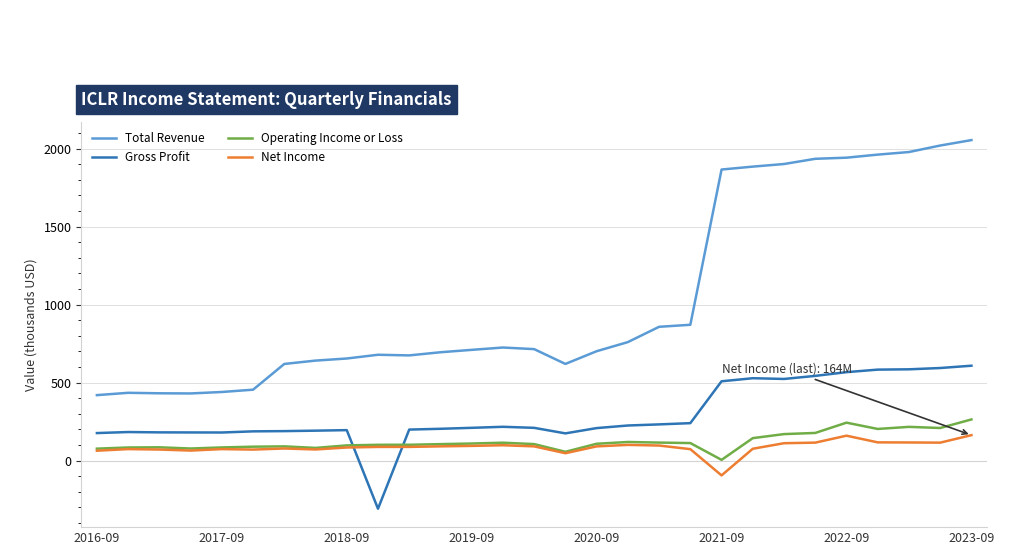

Which series has the largest range (max minus min)?

Total Revenue